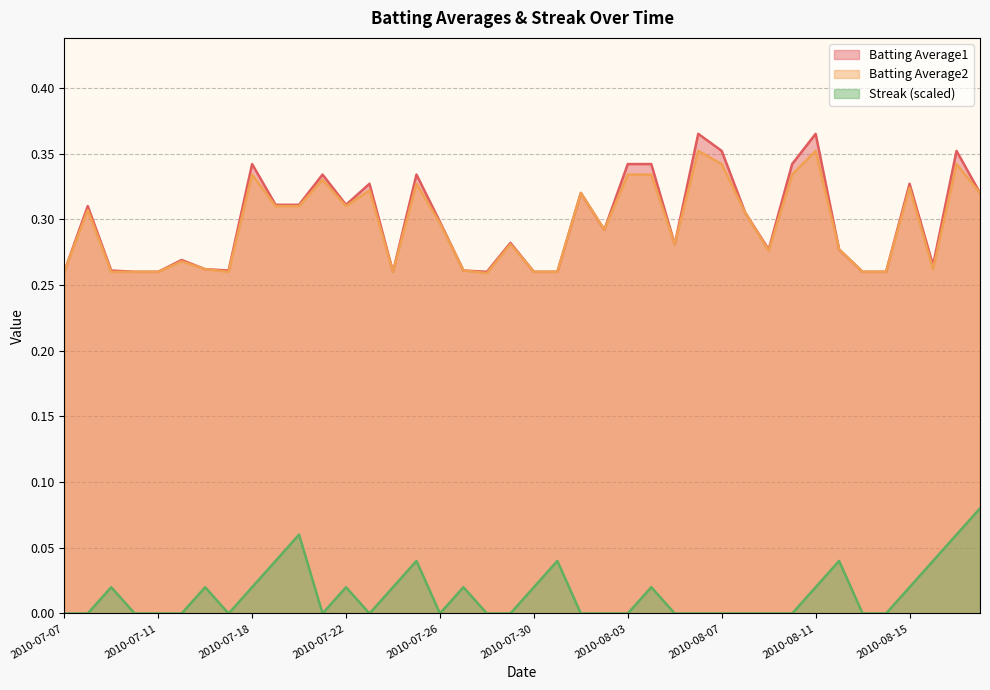

True or false: Batting Average1 and Streak intersect in this chart.

False